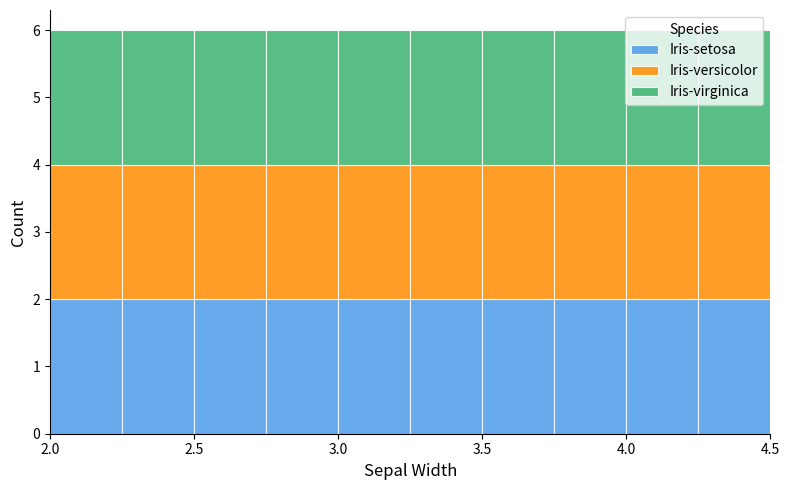

Reading left to right, transcribe this chart: for each stacked bar, give the range it covers on the x-axis and its total height. The values are not printed on the chart, so give them approximately, as read against the axis.

2.00 to 2.25: 6
2.25 to 2.50: 6
2.50 to 2.75: 6
2.75 to 3.00: 6
3.00 to 3.25: 6
3.25 to 3.50: 6
3.50 to 3.75: 6
3.75 to 4.00: 6
4.00 to 4.25: 6
4.25 to 4.50: 6